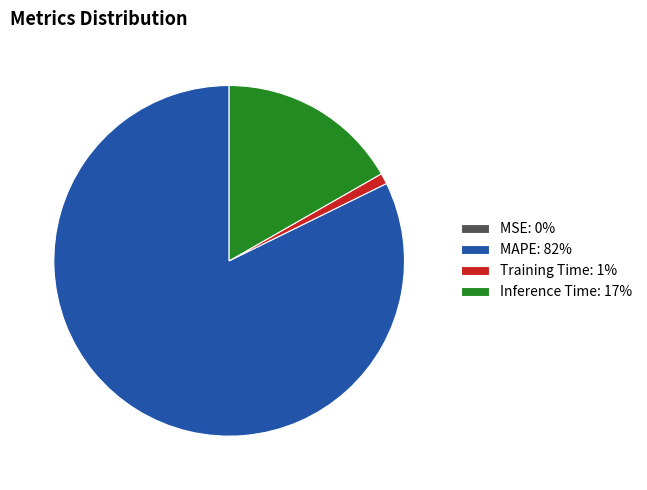

The MAPE: 82% slice represents 93% of the pie. True or false?

False